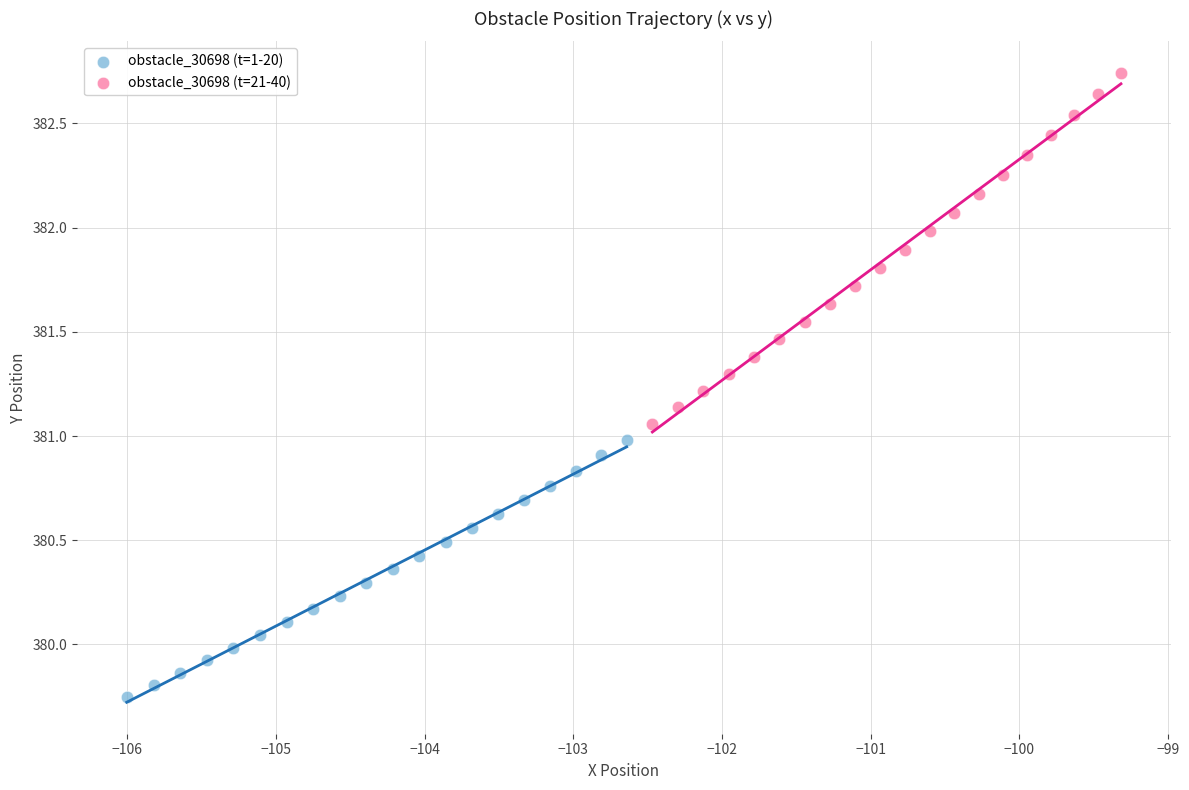

What are all the series names shown in the legend?

obstacle_30698 (t=1-20), obstacle_30698 (t=21-40)